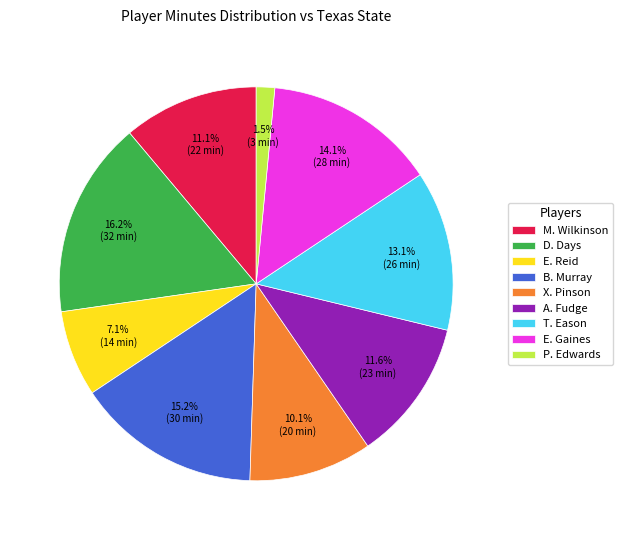

Which has a higher value, T. Eason or A. Fudge?

T. Eason